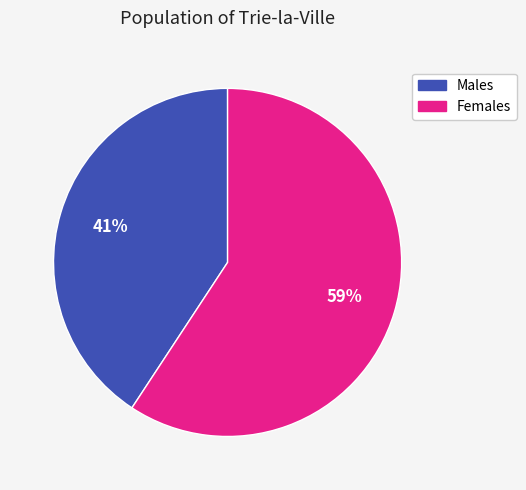

Combined, do Females and Males account for over 50%?

Yes